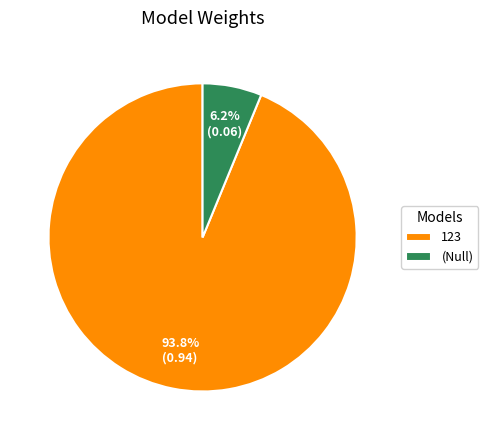

What percentage is the (Null) slice, to the nearest percent?

6%